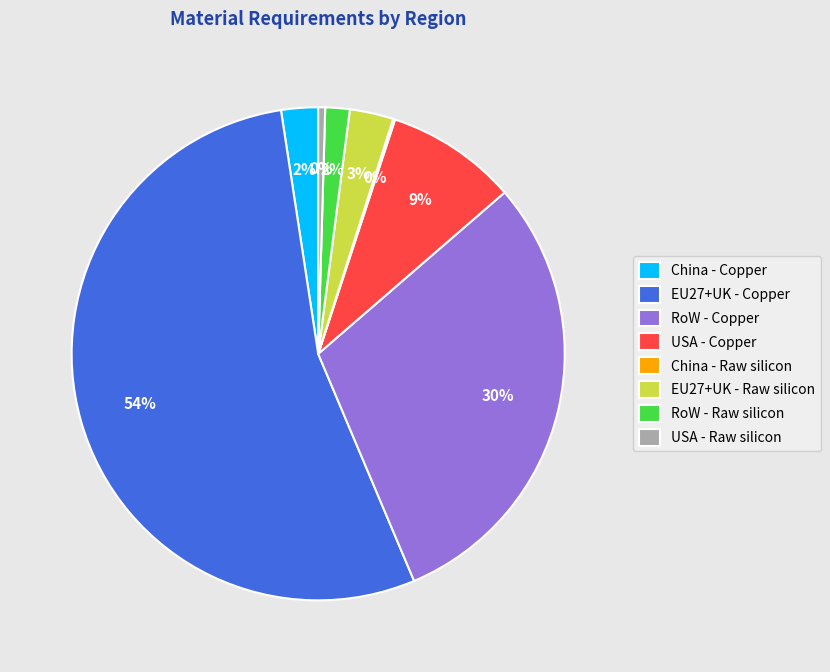

Which category has the biggest portion of the pie?

EU27+UK - Copper